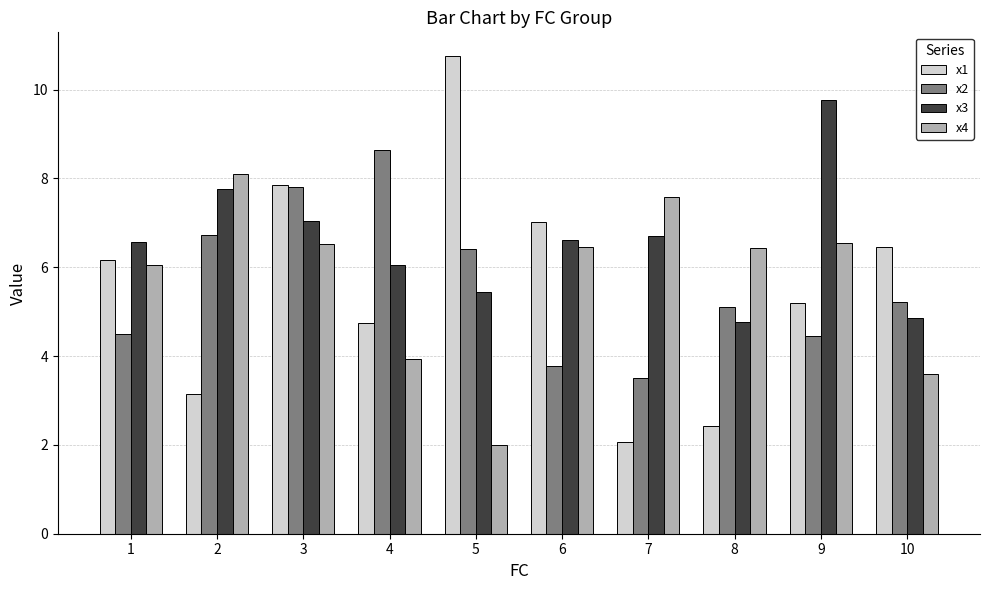

At which label is x2 closest to 6?

5